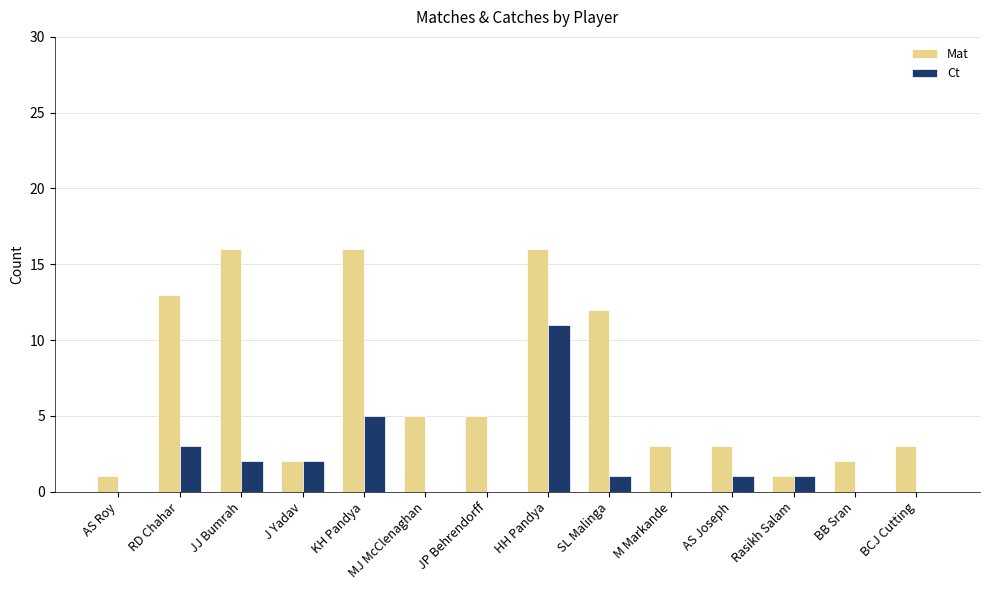

What is the spread (max minus min) of values at RD Chahar?

10